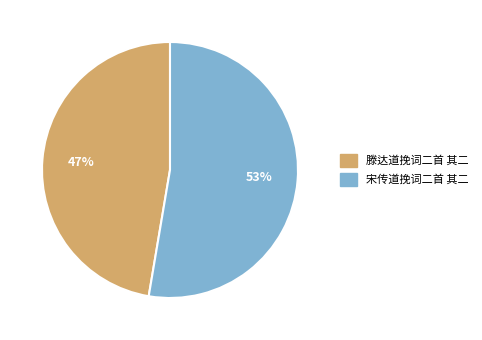

What is the largest slice in the pie chart?

宋传道挽词二首 其二